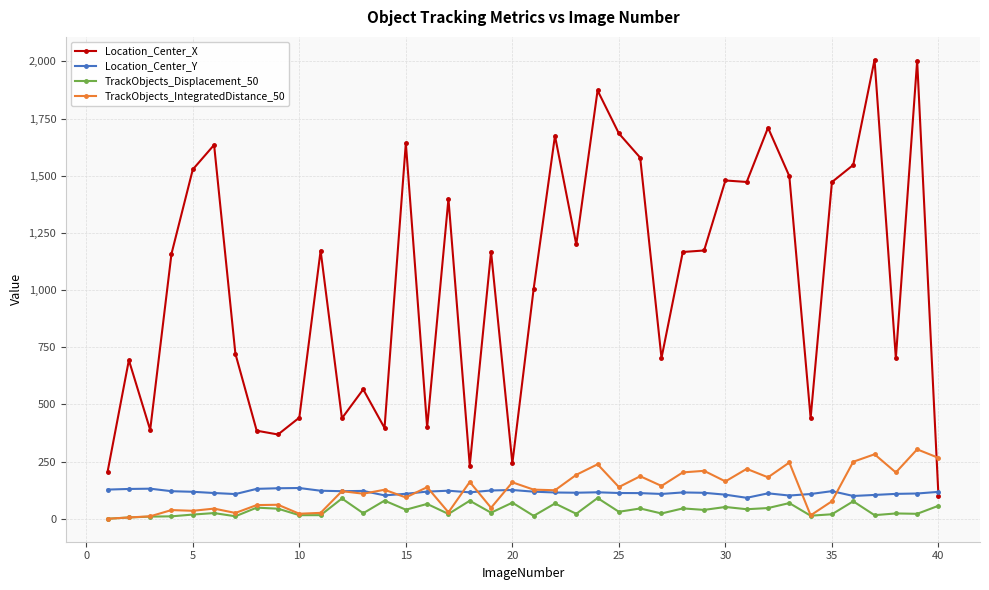

True or false: Location_Center_X has more than 2 interior local peaks.

True